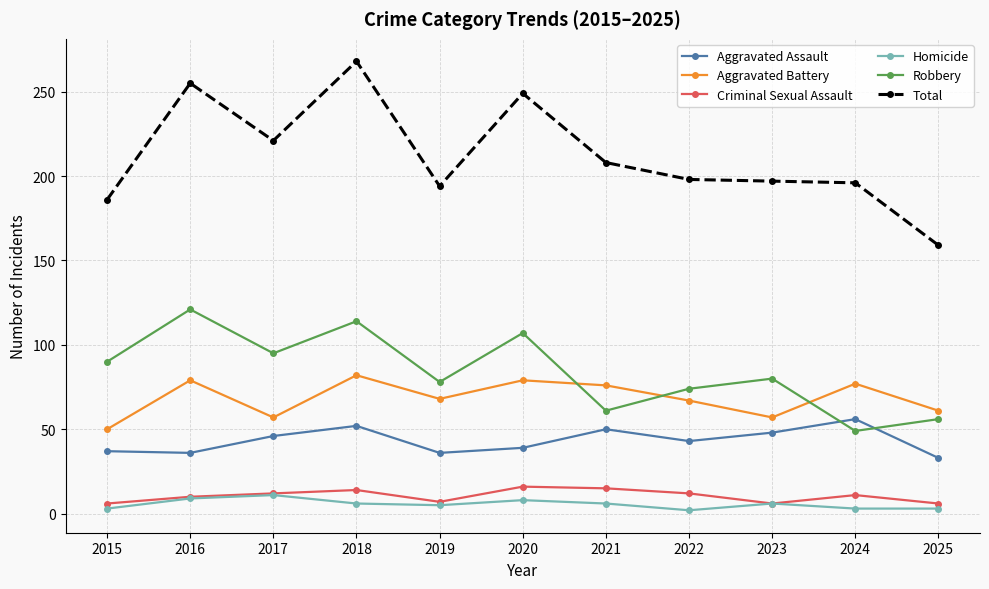

Between 2018 and 2022, which series saw the biggest shift?

Total